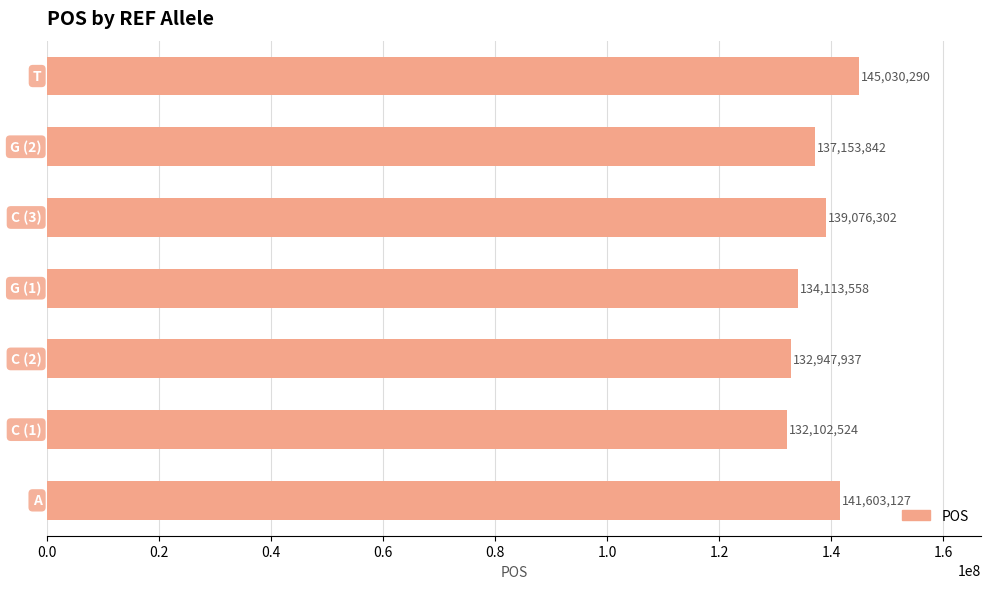

Reading bottom to top, what are all the values shown in this chart?

141603127	132102524	132947937	134113558	139076302	137153842	145030290